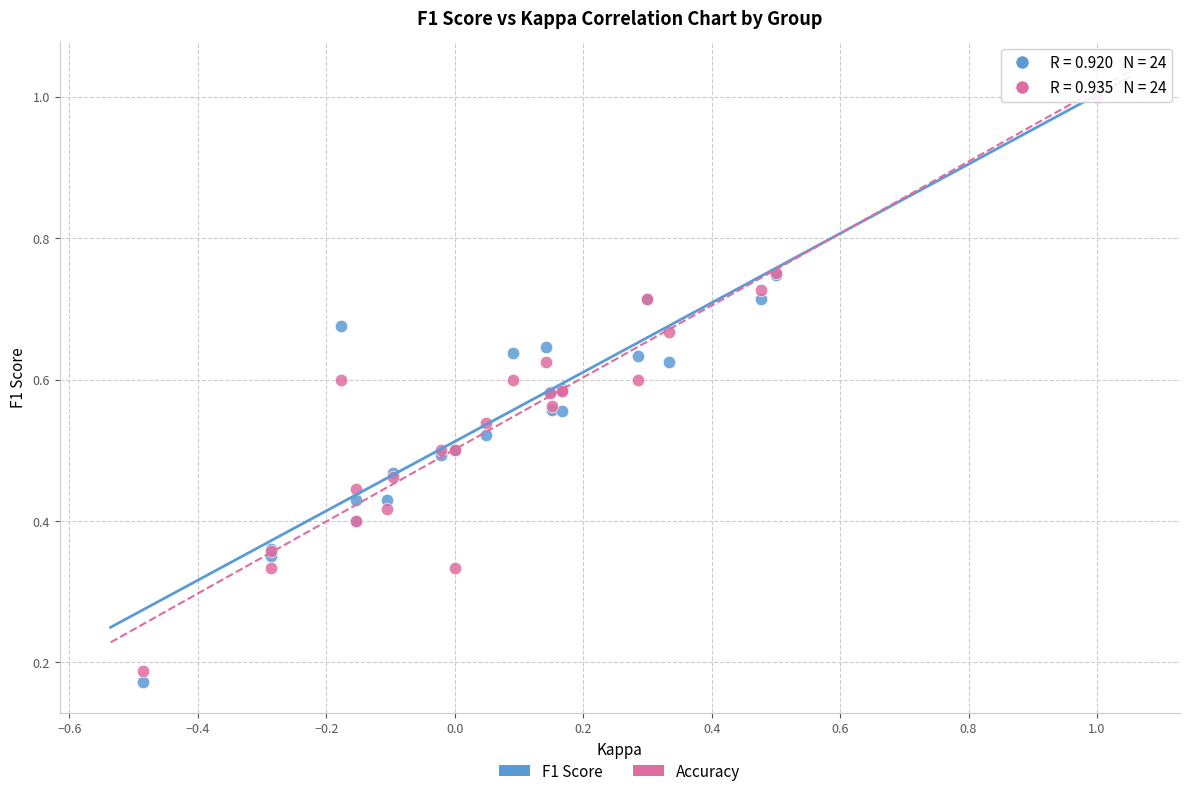

Which series has the widest spread of Y values?

F1 Score